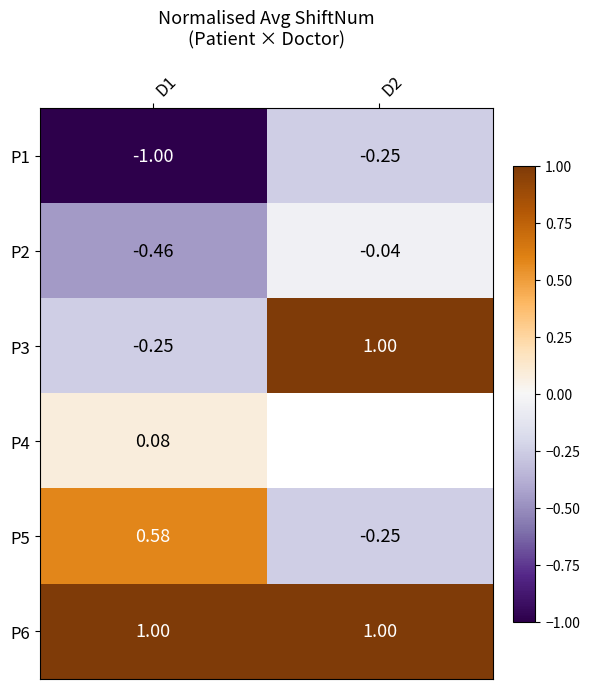

Is the value of P3 at D1 greater than the value of P5 at D2?

No